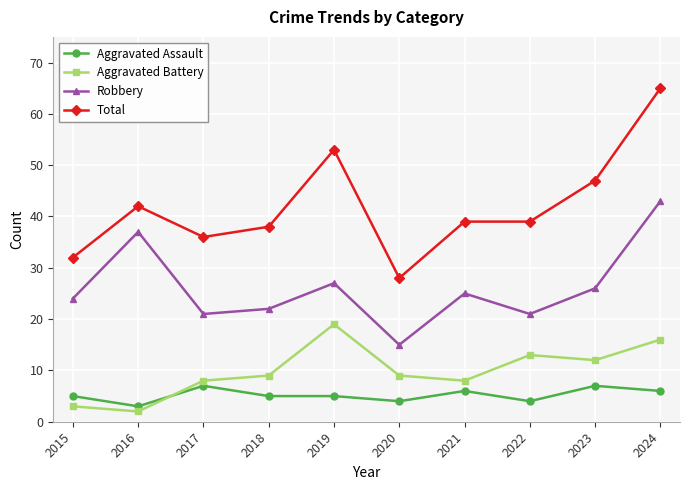

How many lines are shown in the chart?

4